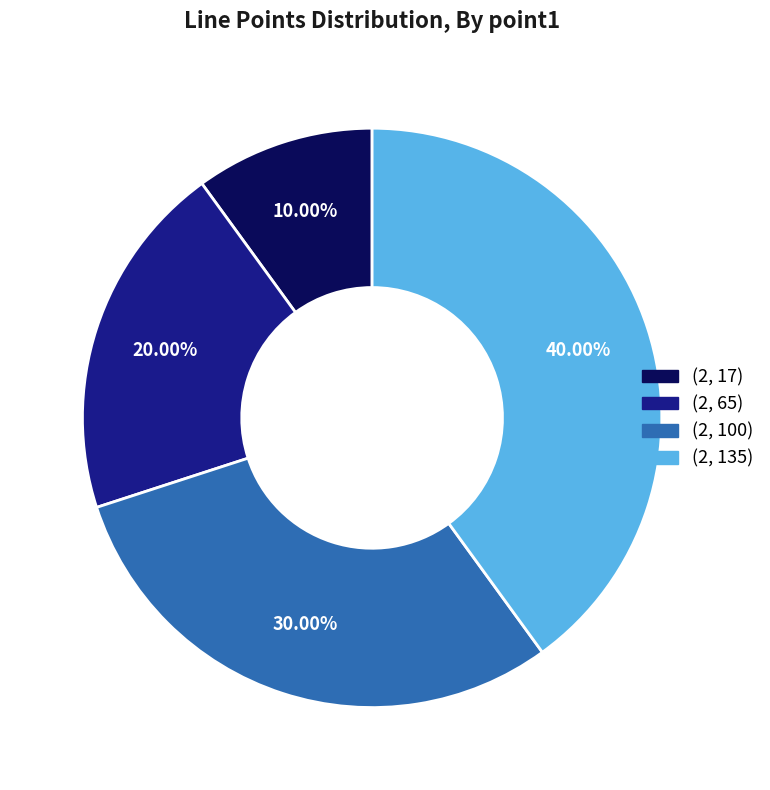

What is the total percentage of (2, 100) and (2, 135)?

70.0%